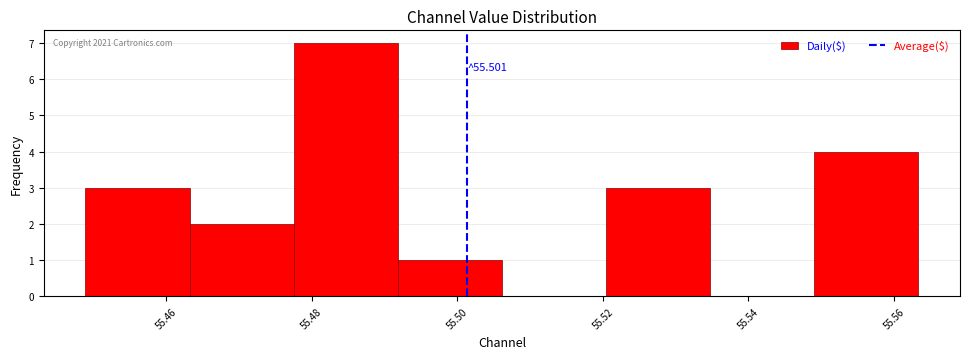

Over which range of the x-axis is the bar tallest?

55.478 to 55.492